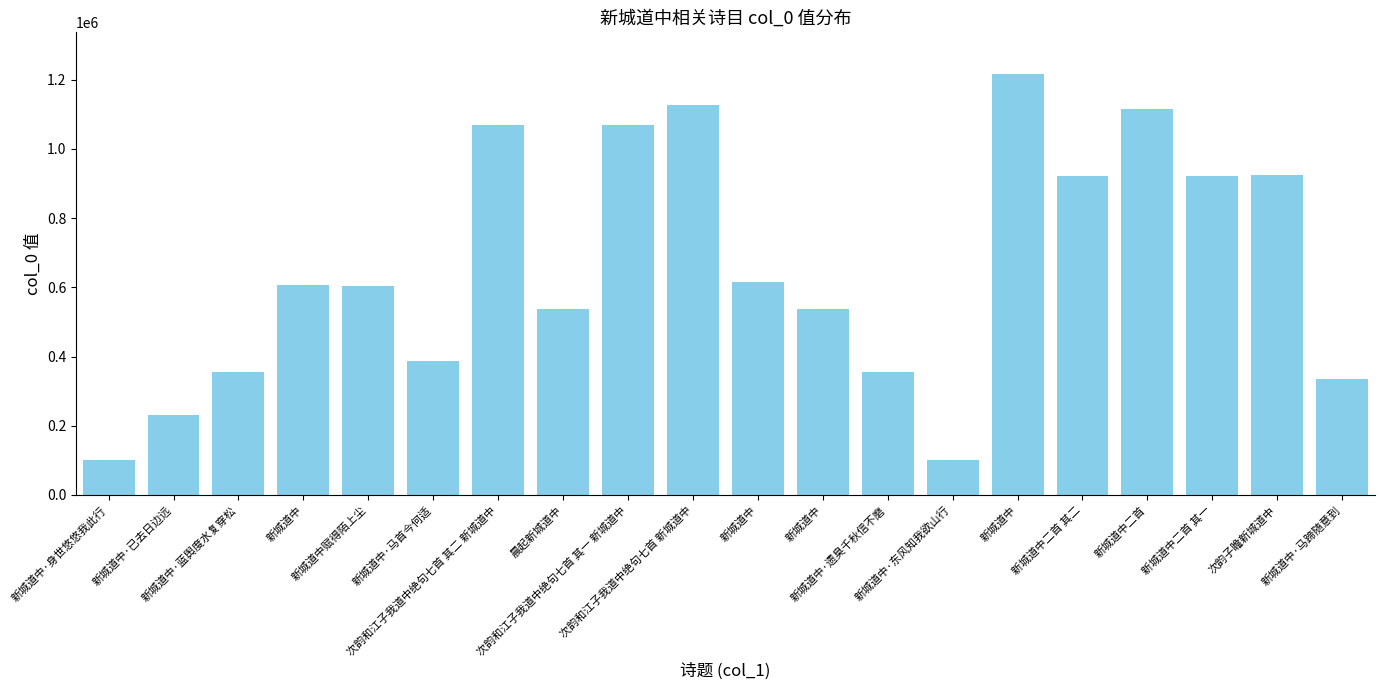

How many data points are less than 606000?

10